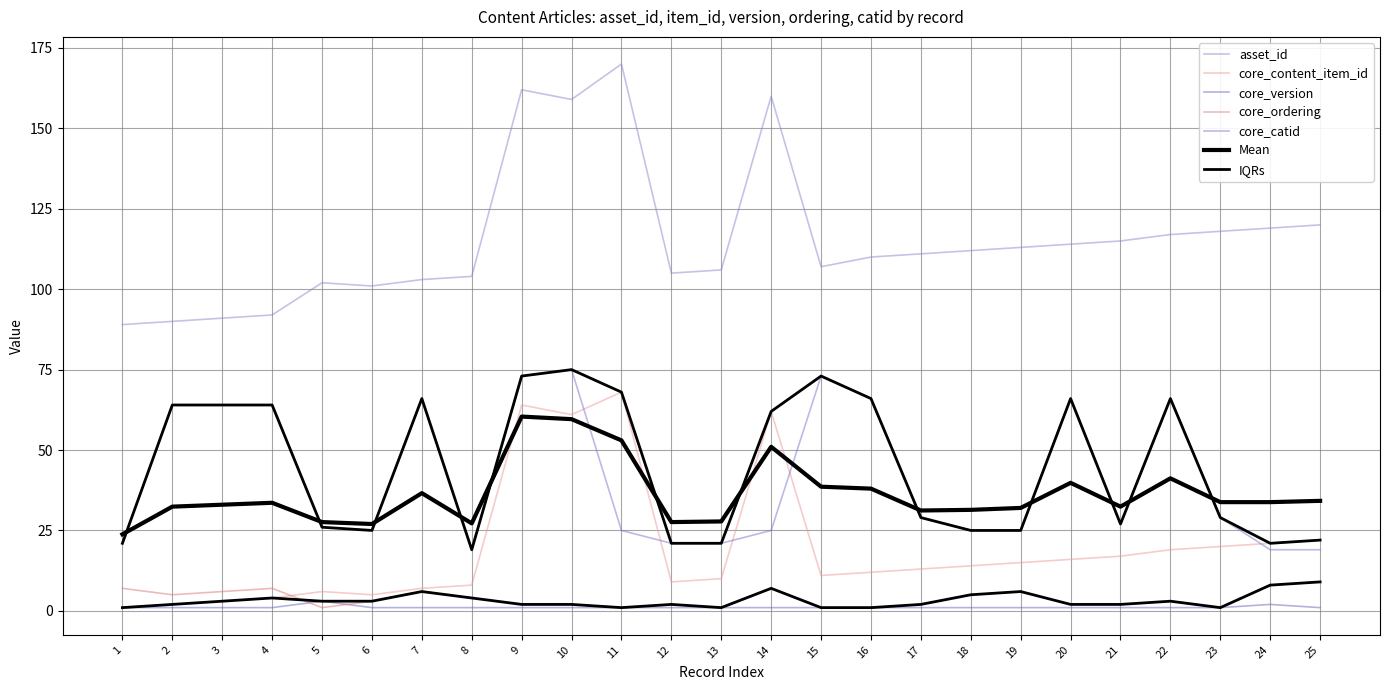

True or false: core_catid and core_ordering cross at least once.

False